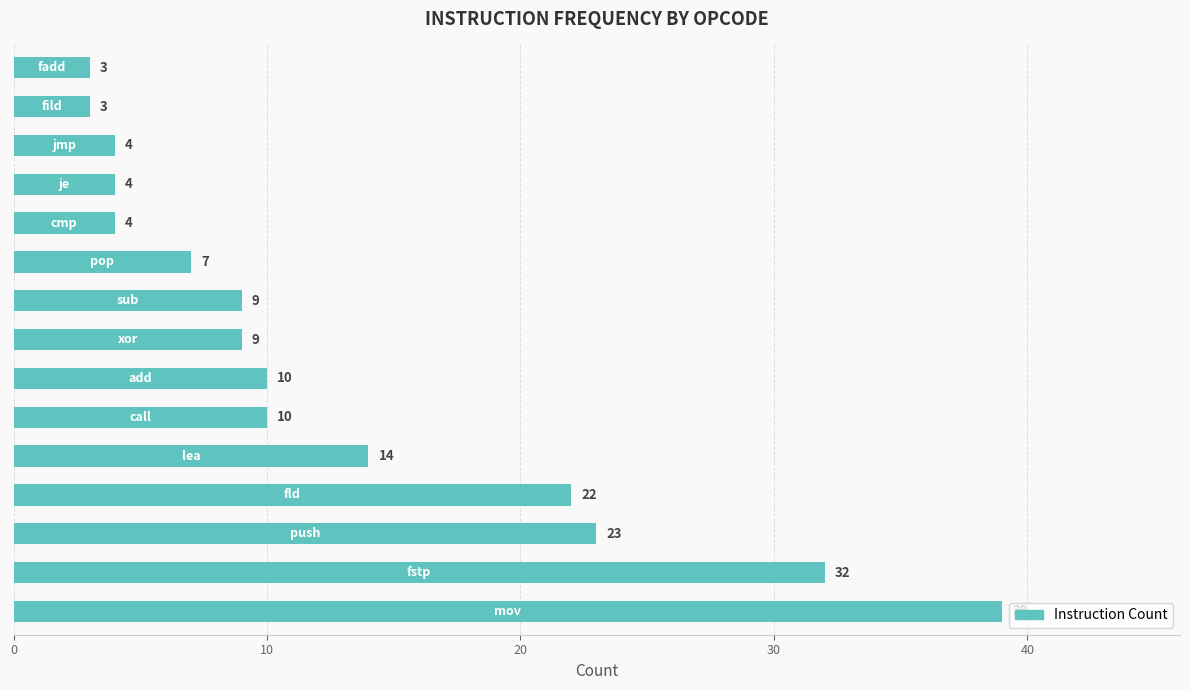

Reading bottom to top, what are all the values shown in this chart?

39	32	23	22	14	10	10	9	9	7	4	4	4	3	3